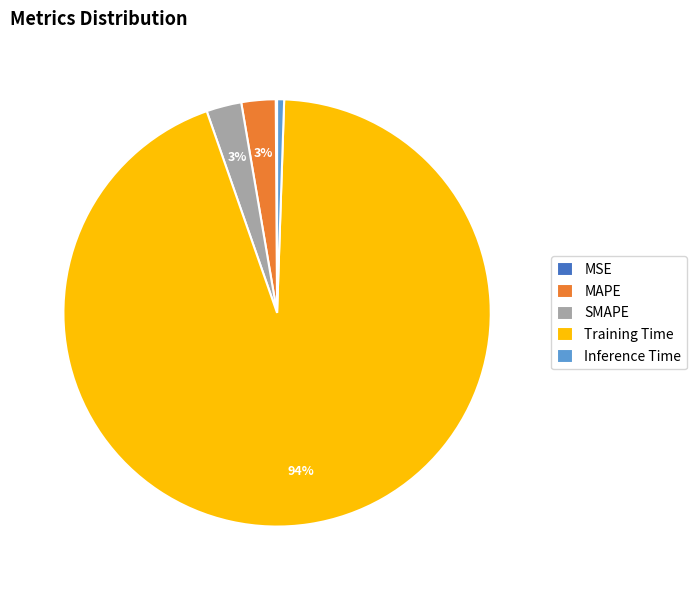

To the nearest percent, what is the average slice percentage?

20%